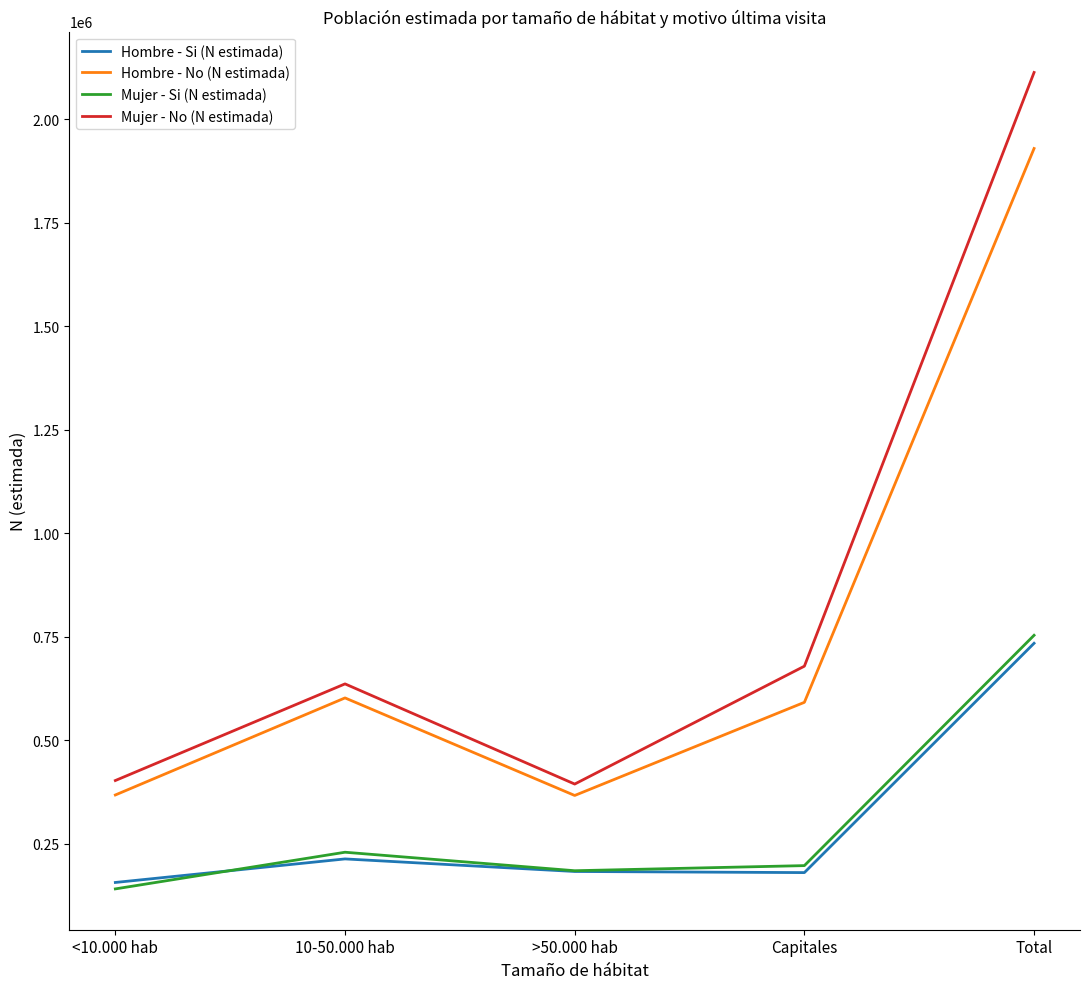

What is the difference between the maximum and second lowest values in the Hombre - No (N estimada) series?

1561563